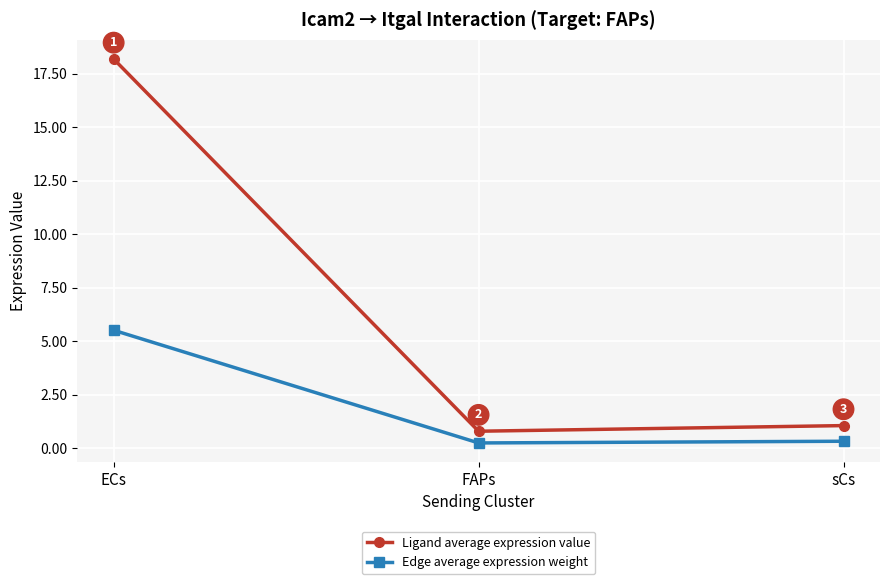

Count the number of data series in this chart.

2